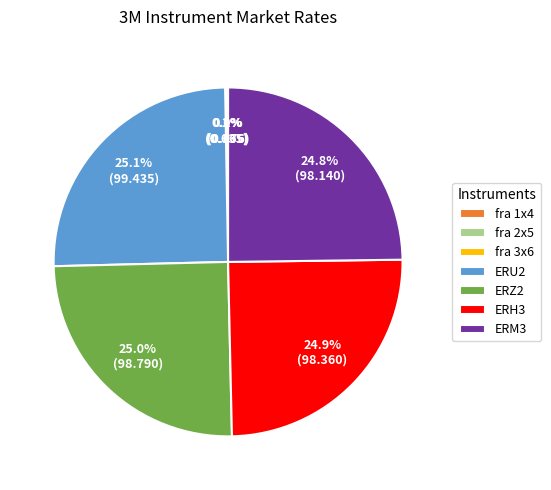

Does any single category account for the majority?

No